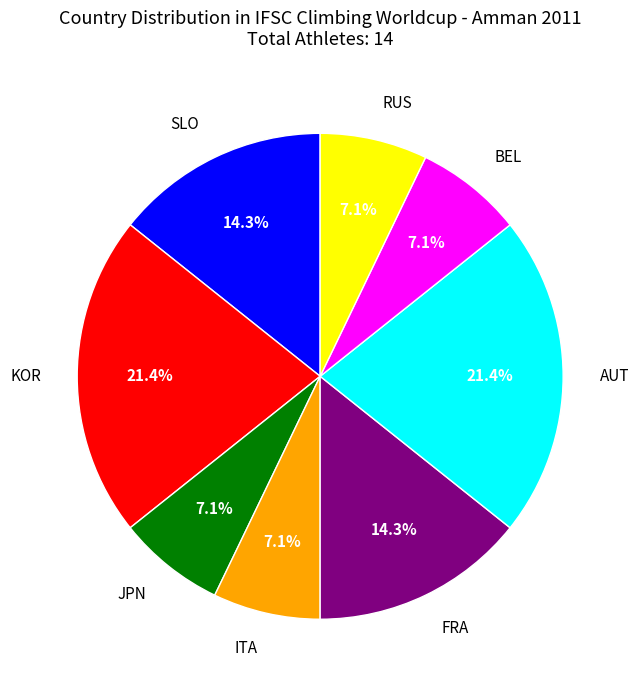

Which has a higher value, BEL or AUT?

AUT